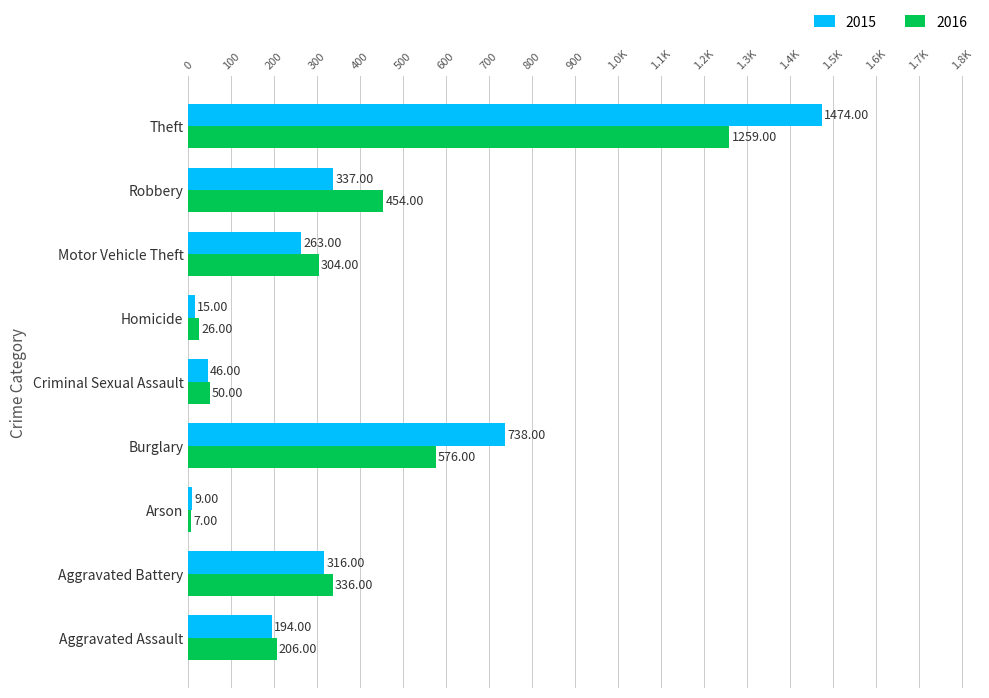

What are all the series names shown in the legend?

2015, 2016